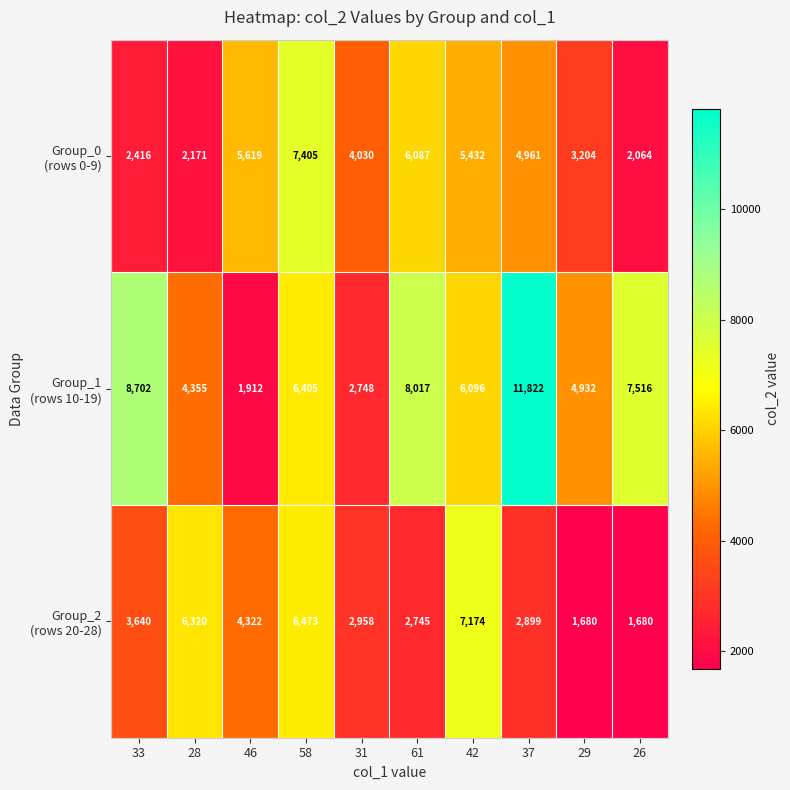

What is the smallest value displayed?

1680